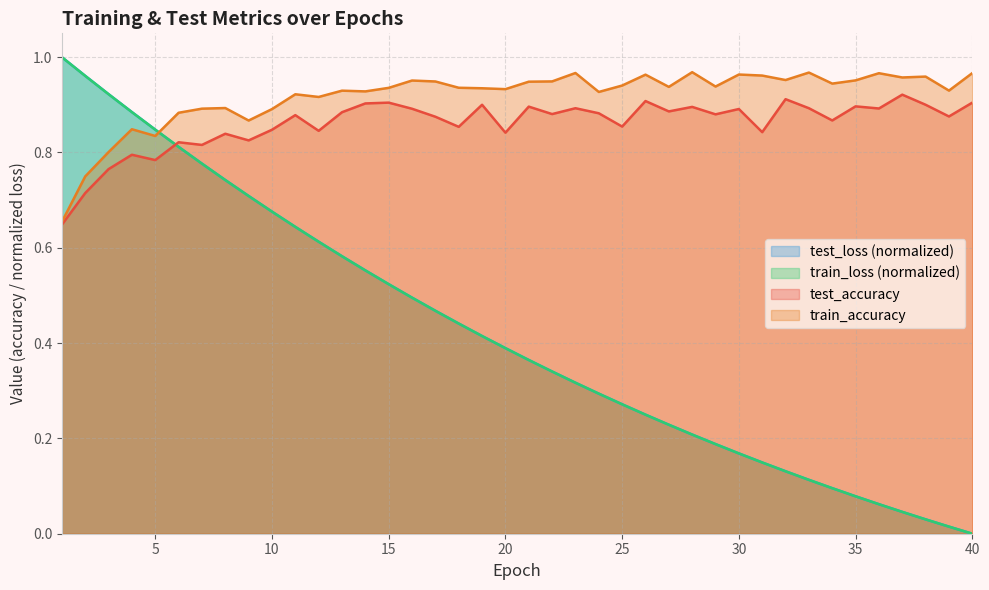

Reading right to left, extract all data points from this chart.

test_accuracy: 0.9	0.9	0.9	0.9	0.9	0.9	0.9	0.9	0.9	0.8	0.9	0.9	0.9	0.9	0.9	0.9	0.9	0.9	0.9	0.9	0.8	0.9	0.9	0.9	0.9	0.9	0.9	0.9	0.8	0.9	0.8	0.8	0.8	0.8	0.8	0.8	0.8	0.8	0.7	0.6
train_accuracy: 1.0	0.9	1.0	1.0	1.0	1.0	0.9	1.0	1.0	1.0	1.0	0.9	1.0	0.9	1.0	0.9	0.9	1.0	0.9	0.9	0.9	0.9	0.9	0.9	1.0	0.9	0.9	0.9	0.9	0.9	0.9	0.9	0.9	0.9	0.9	0.8	0.8	0.8	0.7	0.7
test_loss: 0.0	0.0	0.0	0.0	0.1	0.1	0.1	0.1	0.1	0.1	0.2	0.2	0.2	0.2	0.2	0.3	0.3	0.3	0.3	0.4	0.4	0.4	0.4	0.5	0.5	0.5	0.6	0.6	0.6	0.6	0.7	0.7	0.7	0.8	0.8	0.8	0.9	0.9	1.0	1.0
train_loss: 0.0	0.0	0.0	0.0	0.1	0.1	0.1	0.1	0.1	0.1	0.2	0.2	0.2	0.2	0.2	0.3	0.3	0.3	0.3	0.4	0.4	0.4	0.4	0.5	0.5	0.5	0.6	0.6	0.6	0.6	0.7	0.7	0.7	0.8	0.8	0.8	0.9	0.9	1.0	1.0